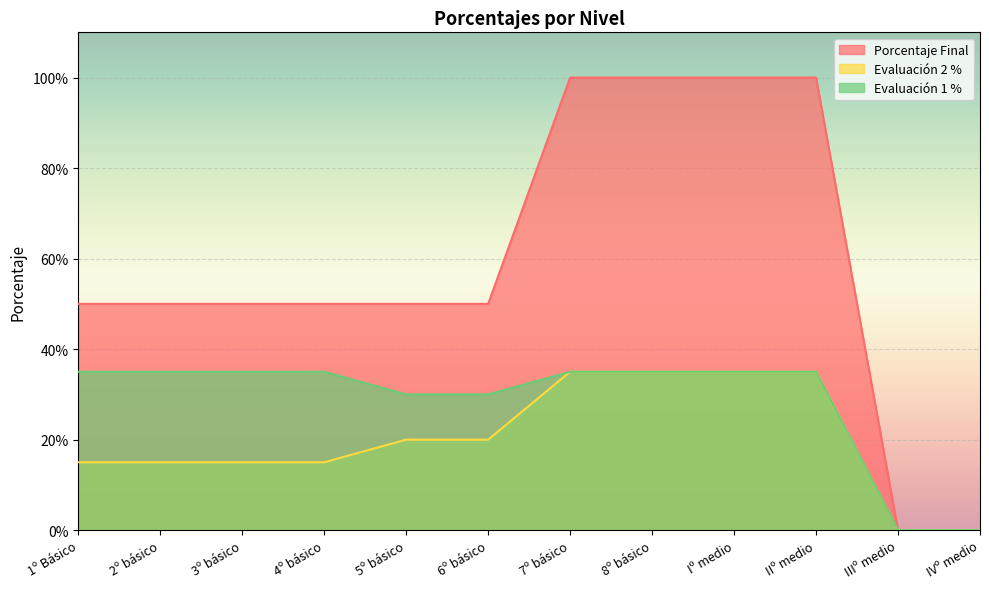

What is the label of the 4th point from the right?

Iº medio